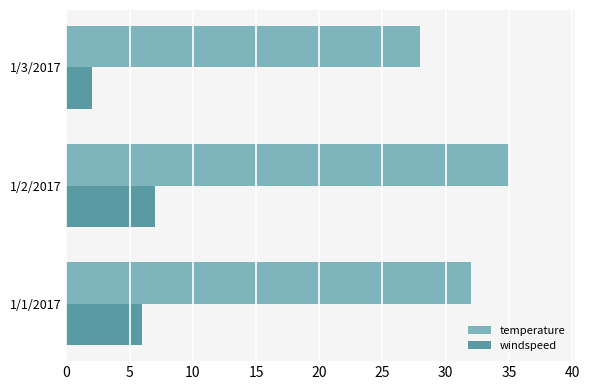

True or false: temperature has a value of 35 at 1/2/2017.

True